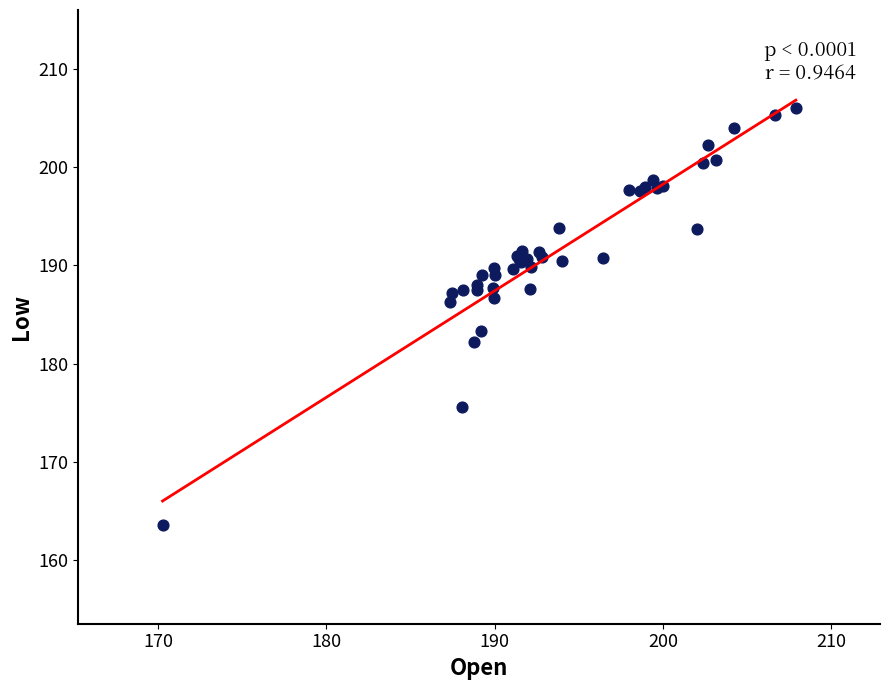

What Y value in the scatter plot is closest to 184?

183.3